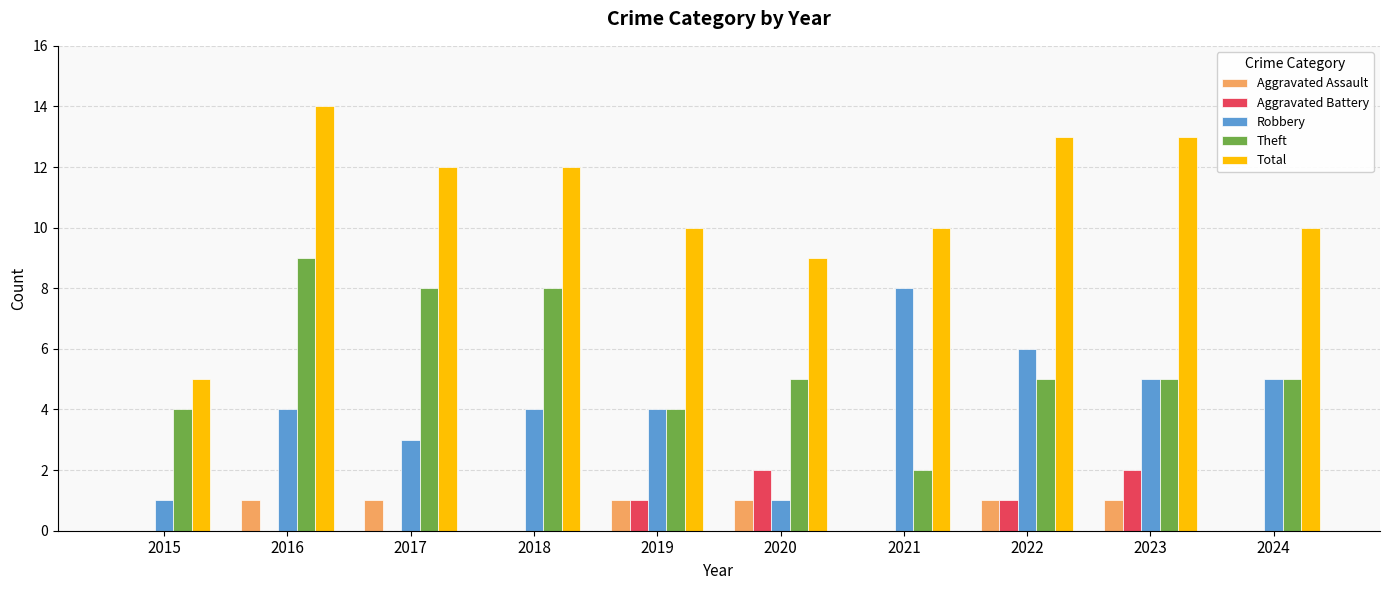

What value does the Robbery series have at 2019?

4